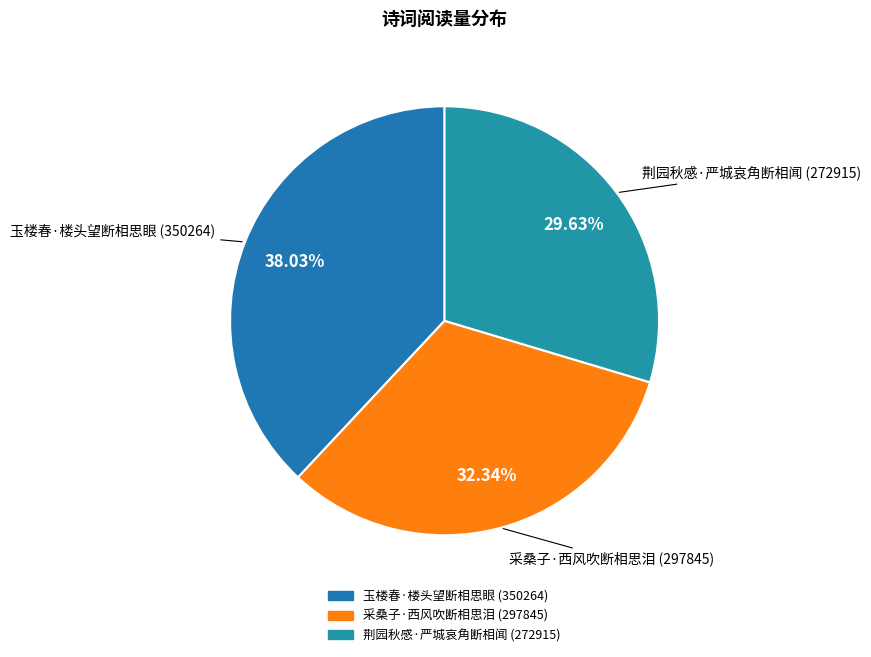

How many slices are in this pie chart?

3